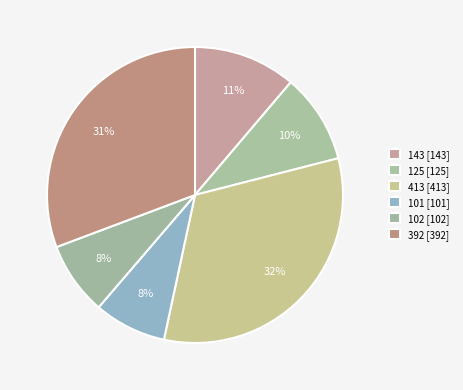

Combined, do 125 and 101 account for over 50%?

No